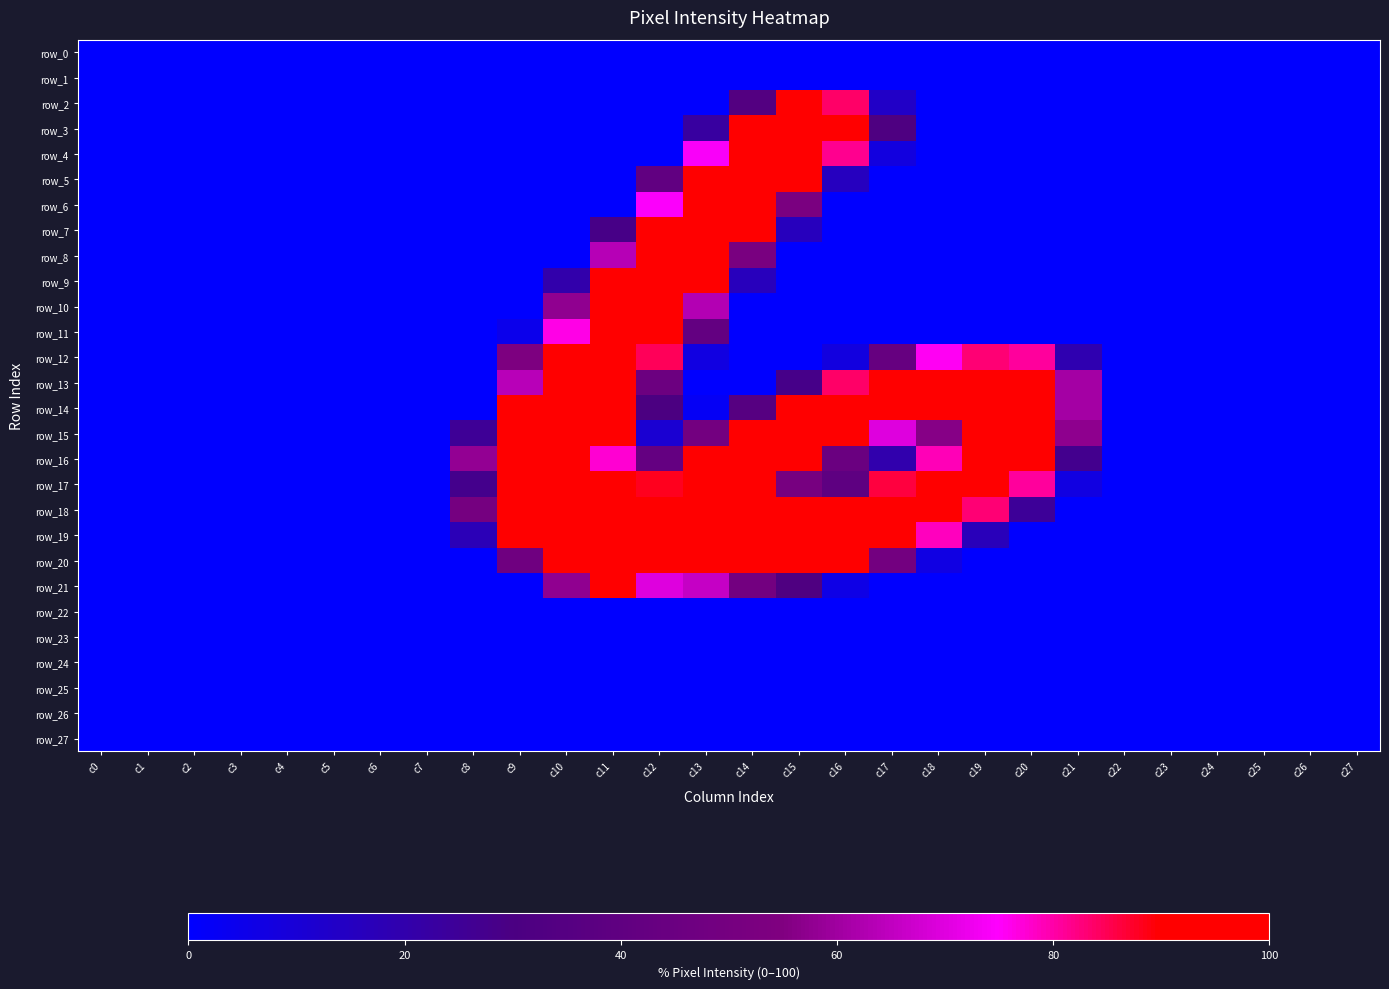

List the labels in order of row_24 value, smallest first.

c0, c1, c2, c3, c4, c5, c6, c7, c8, c9, c10, c11, c12, c13, c14, c15, c16, c17, c18, c19, c20, c21, c22, c23, c24, c25, c26, c27